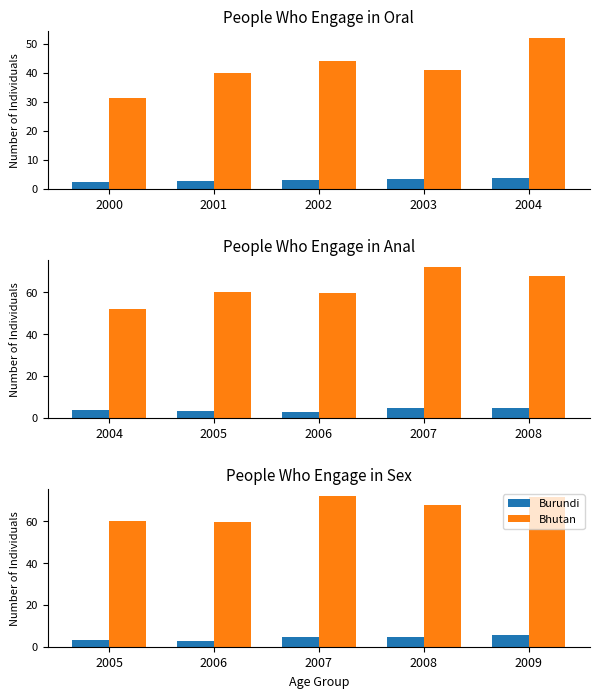

Are the bars grouped side by side (vs. stacked)?

Yes